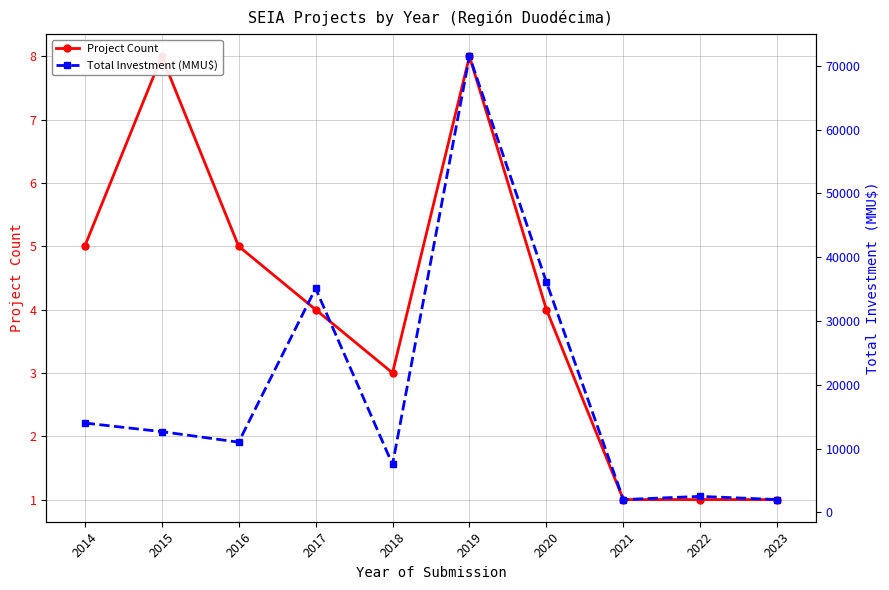

Reading left to right, transcribe all the data shown in this chart.

Project Count: 5	8	5	4	3	8	4	1	1	1
Total Investment (MMU$): 14000	12650	11000	35100	7500	71500	36100	2000	2500	2000